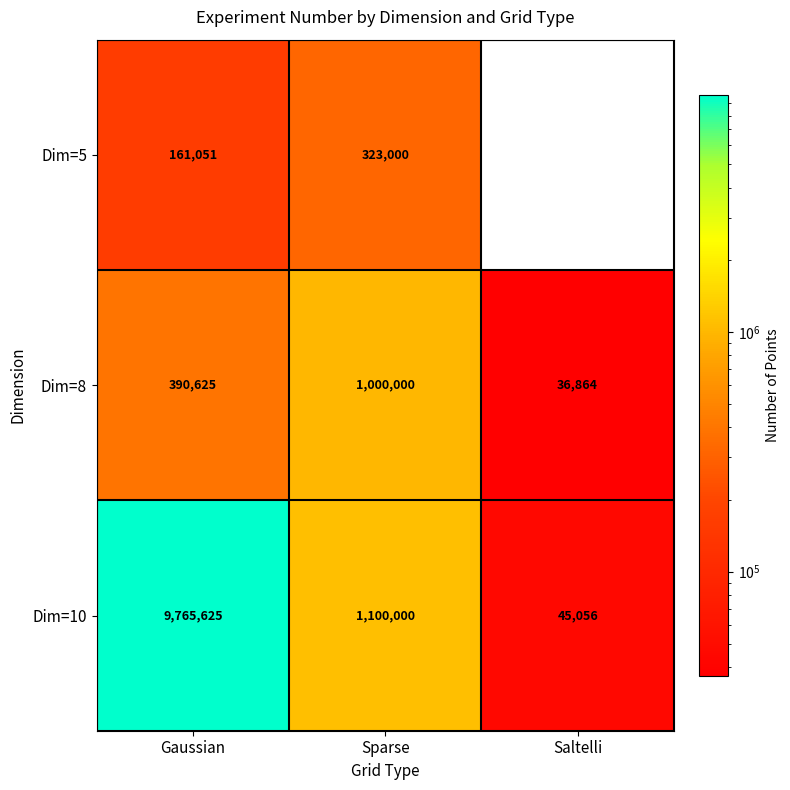

How many data points in Dim=8 are less than 390625?

1